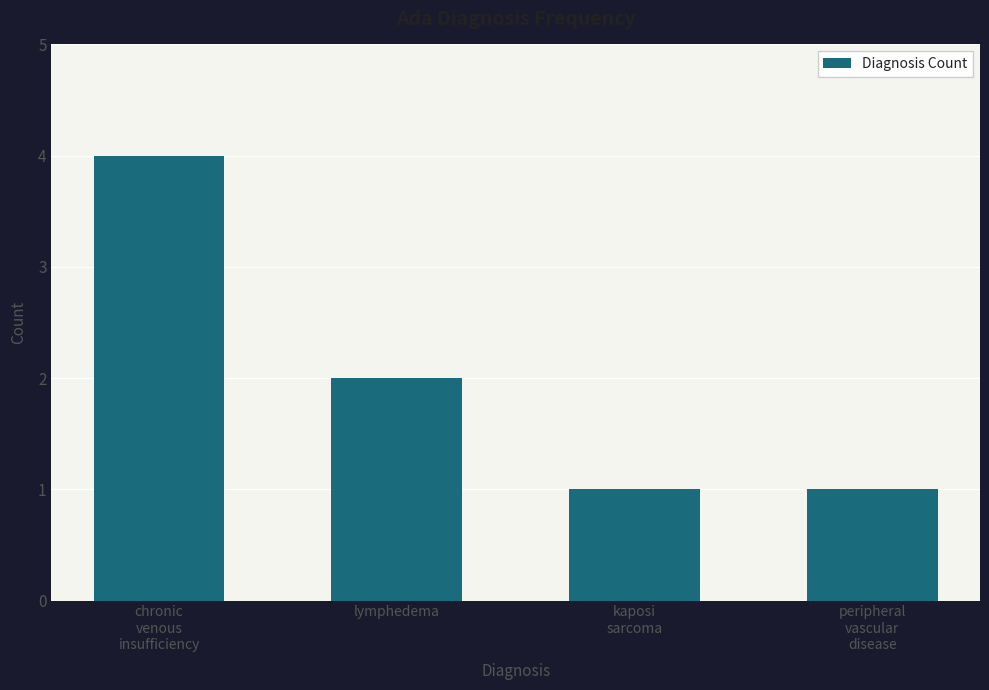

Does the chart contain any negative values?

No